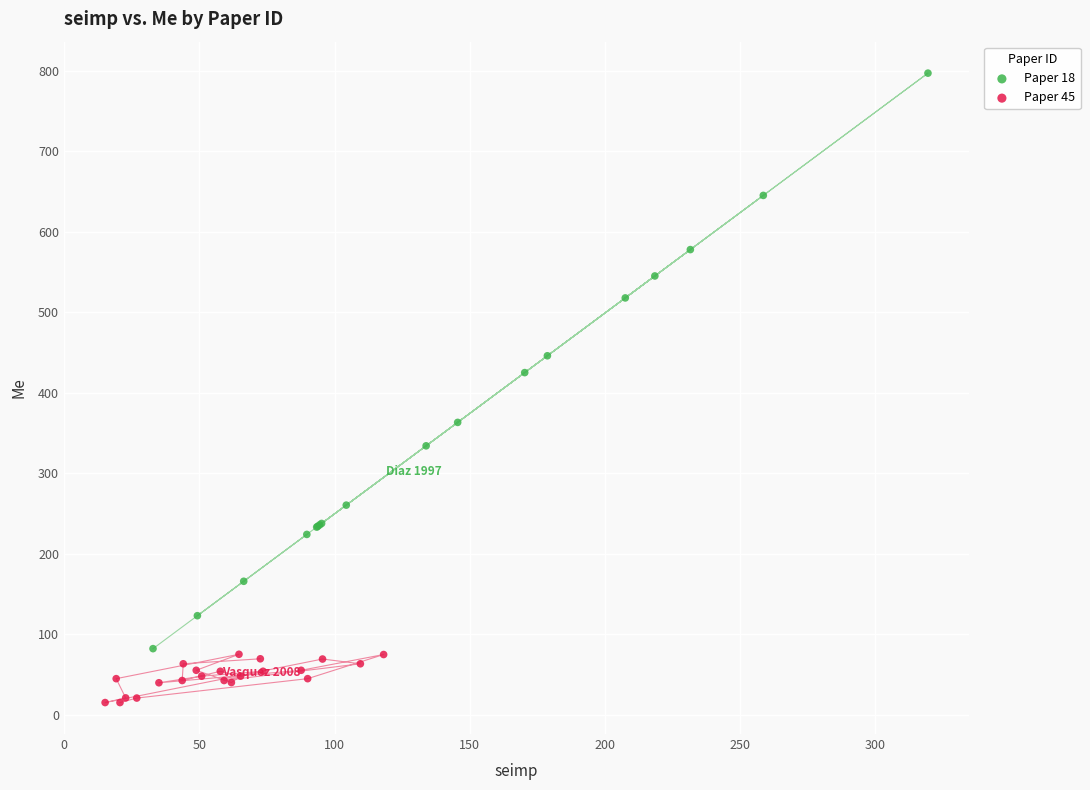

Which series reaches the minimum Y coordinate?

Paper 45